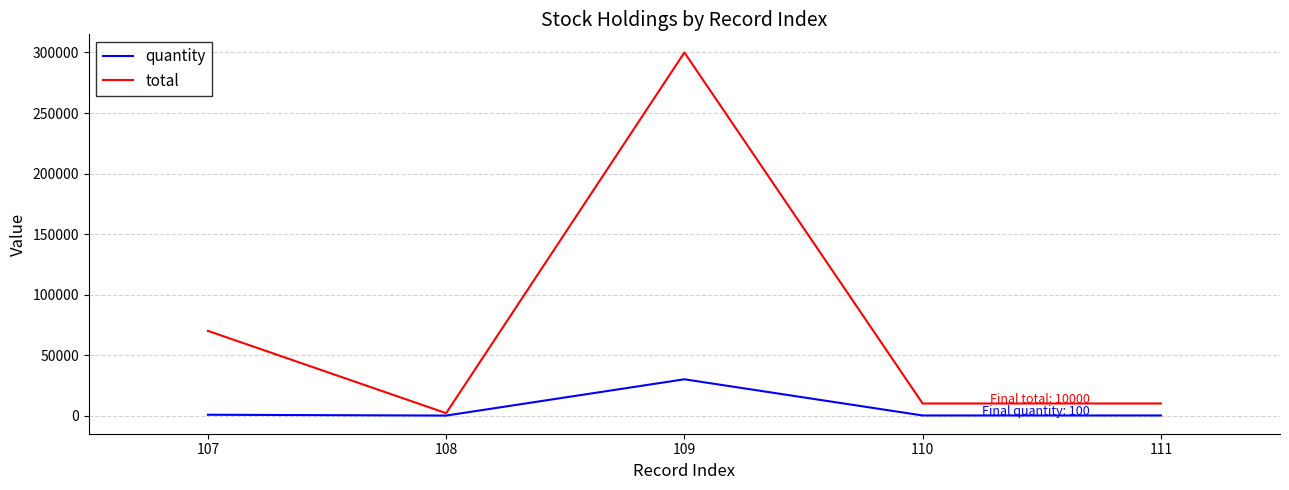

List the series in order of their overall mean, highest first.

total, quantity